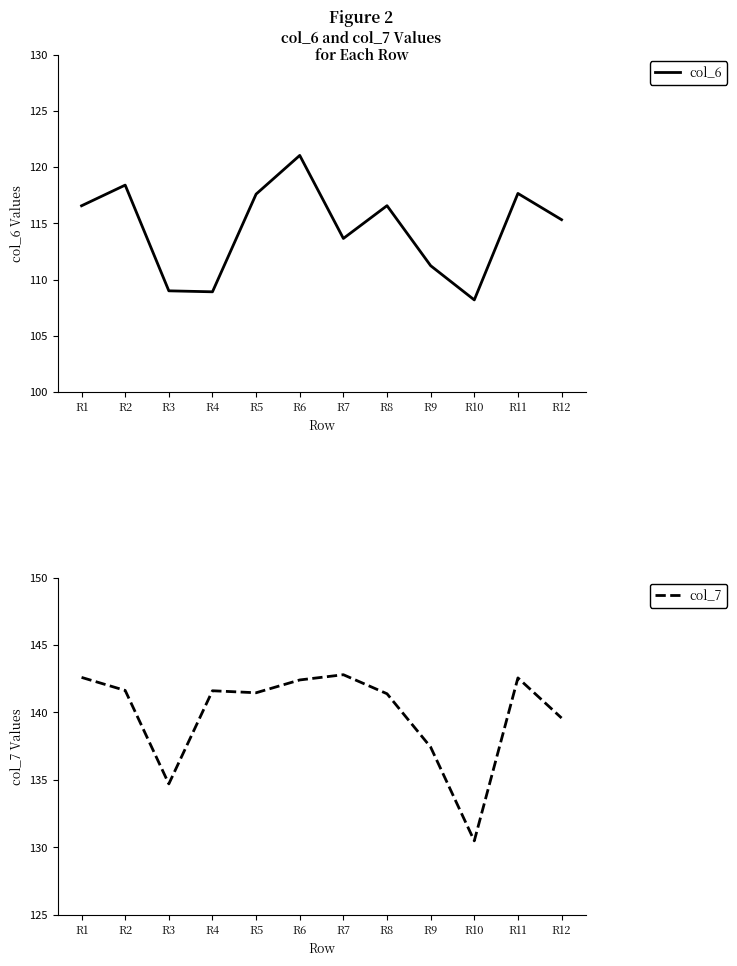

The value of col_7 at R12 is 139.6. True or false?

True